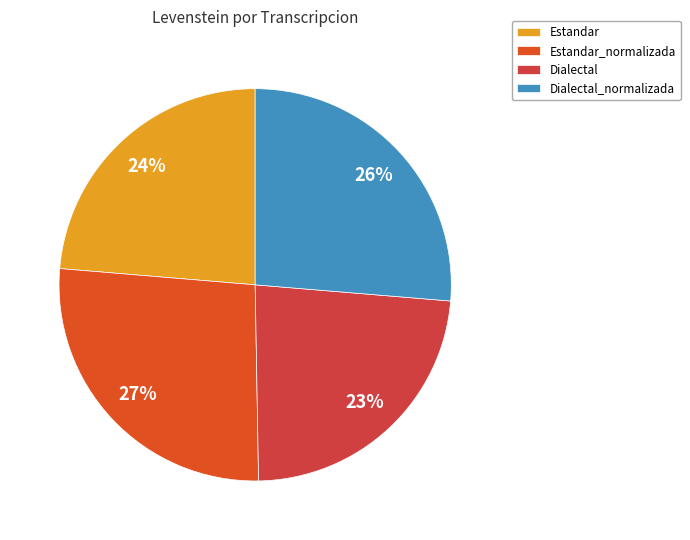

How many segments does this pie chart have?

4